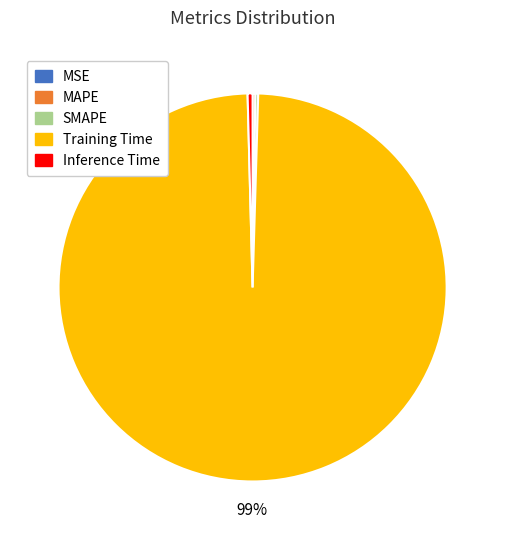

Which slice is the largest?

Training Time